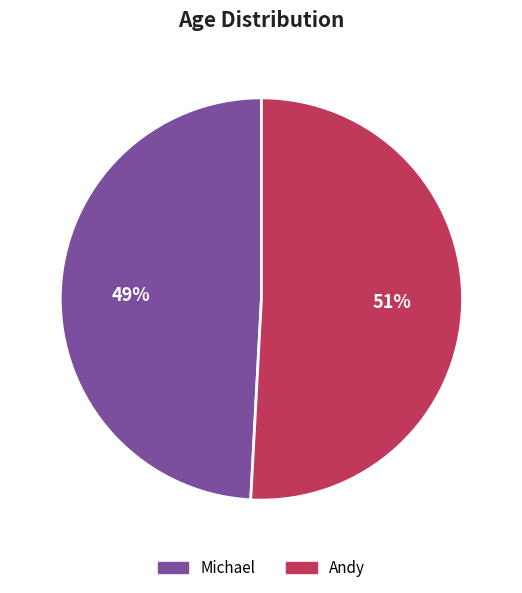

To the nearest percent, what percentage of the pie is Michael?

49%